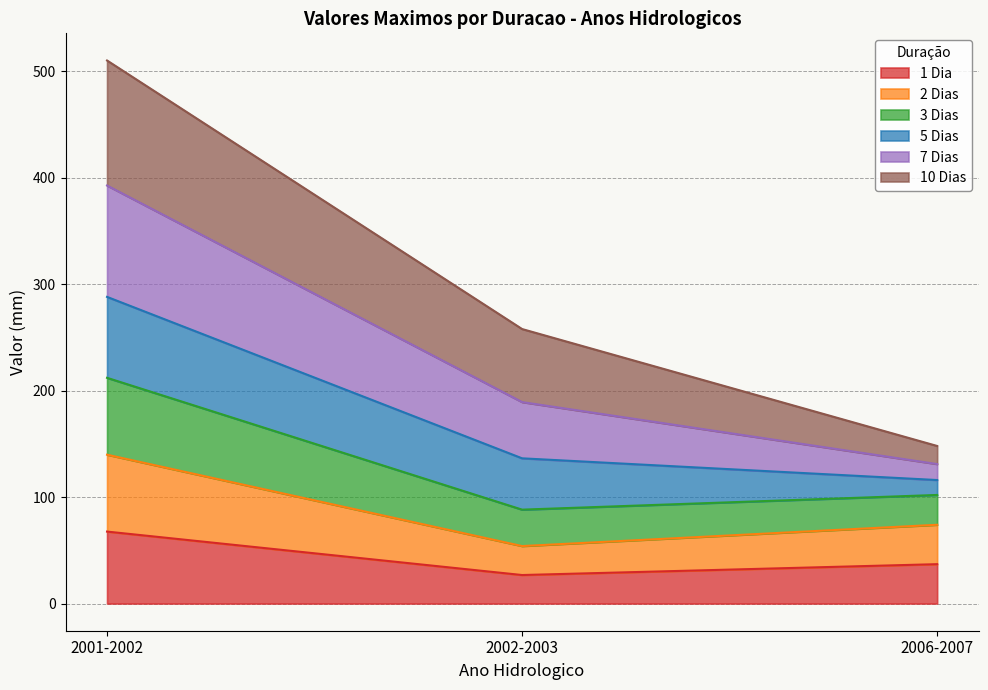

What is the highest value of the 1 Dia series?

67.6